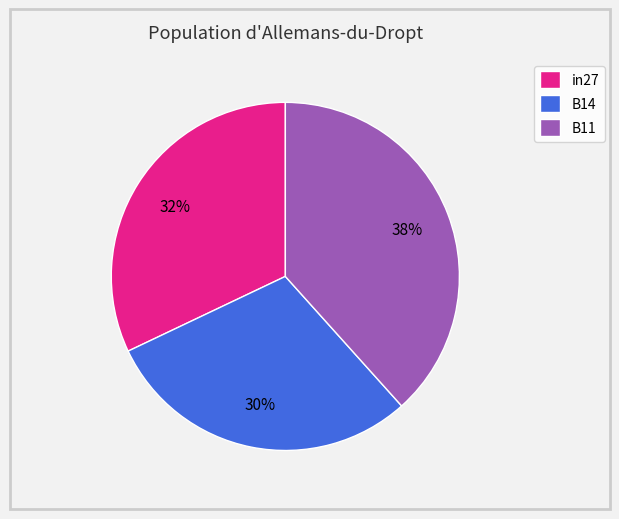

Which category has the smallest portion of the pie?

B14